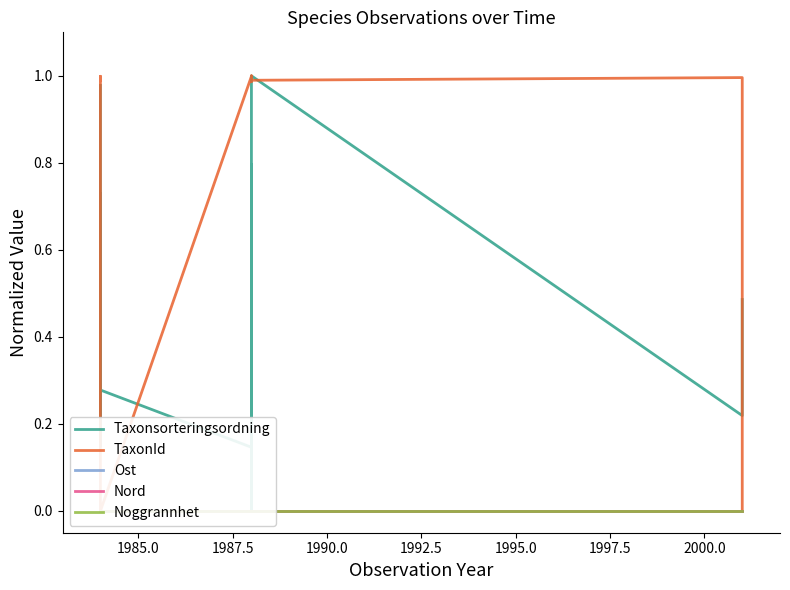

Which series has the largest total across all categories?

TaxonId